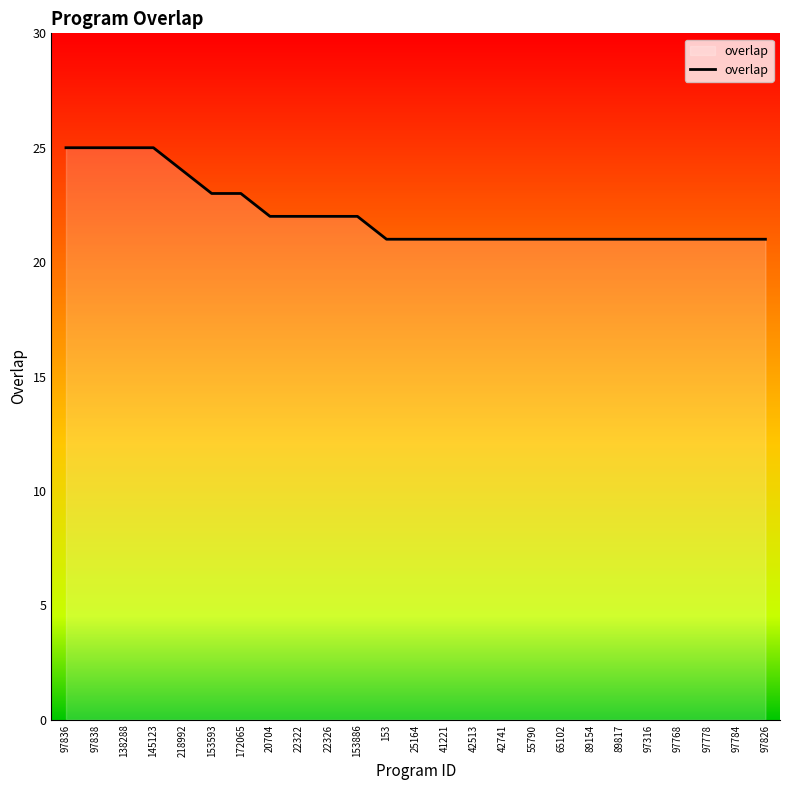

What is the difference between the maximum and minimum values?

4